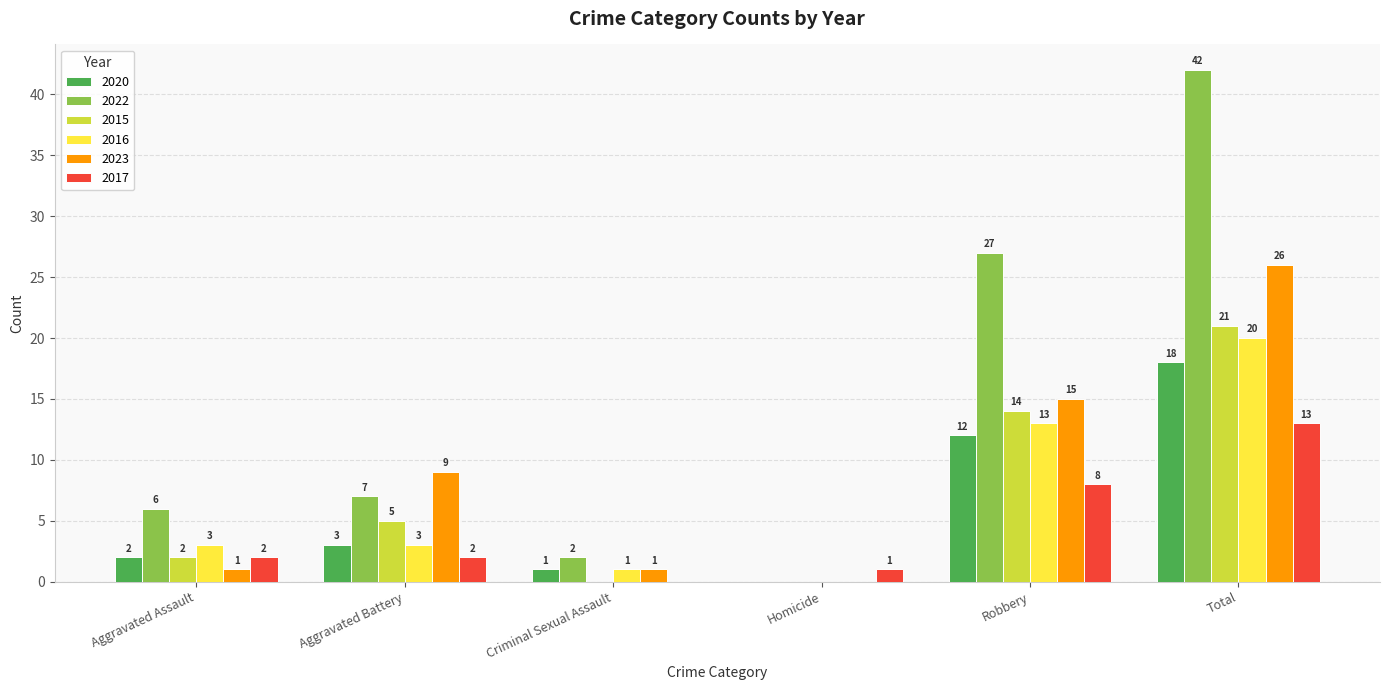

Which series has the widest spread of values?

2022